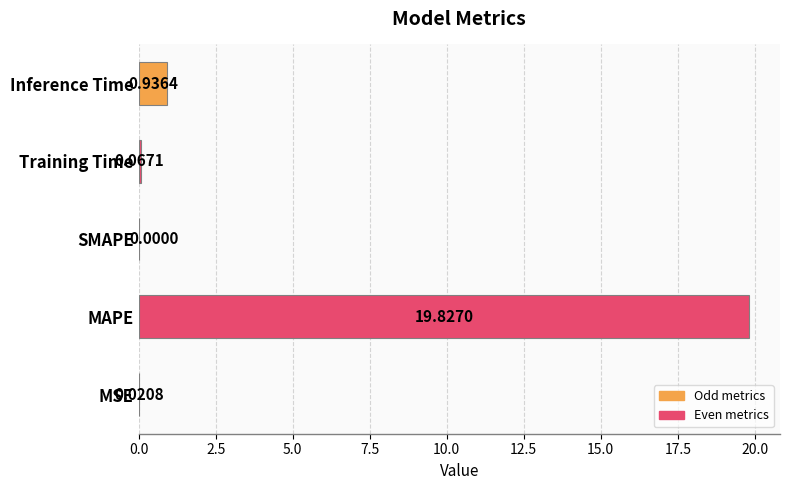

Where is the data nearest to the value 9?

Inference Time